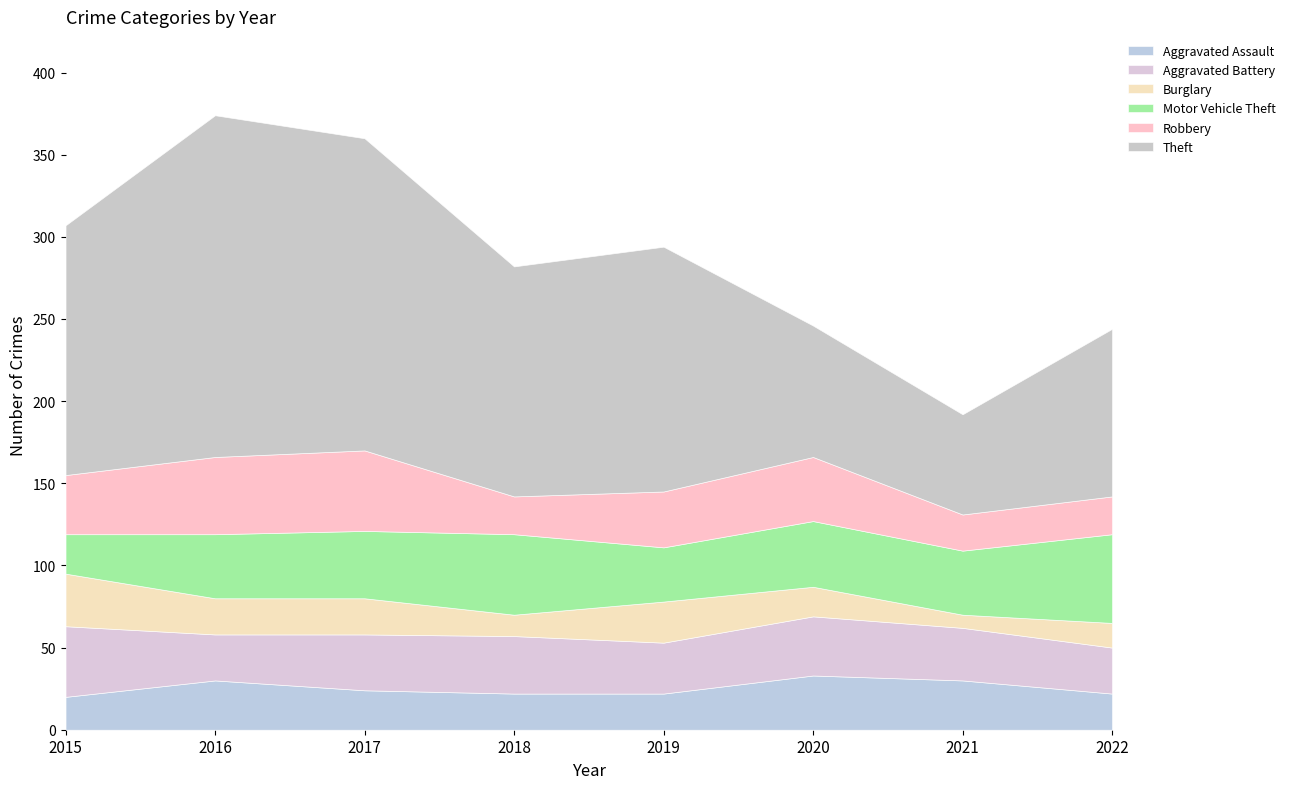

The value of Aggravated Battery at 2019 is 31. True or false?

True